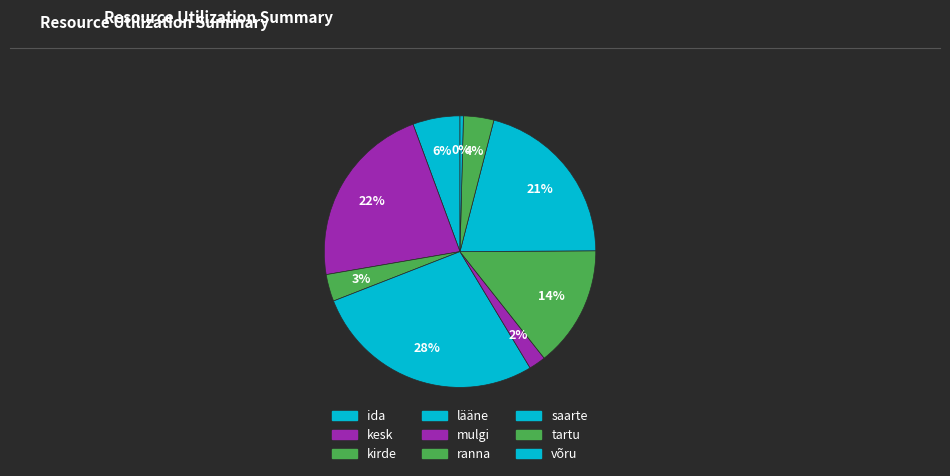

Count the number of slices in the pie.

9